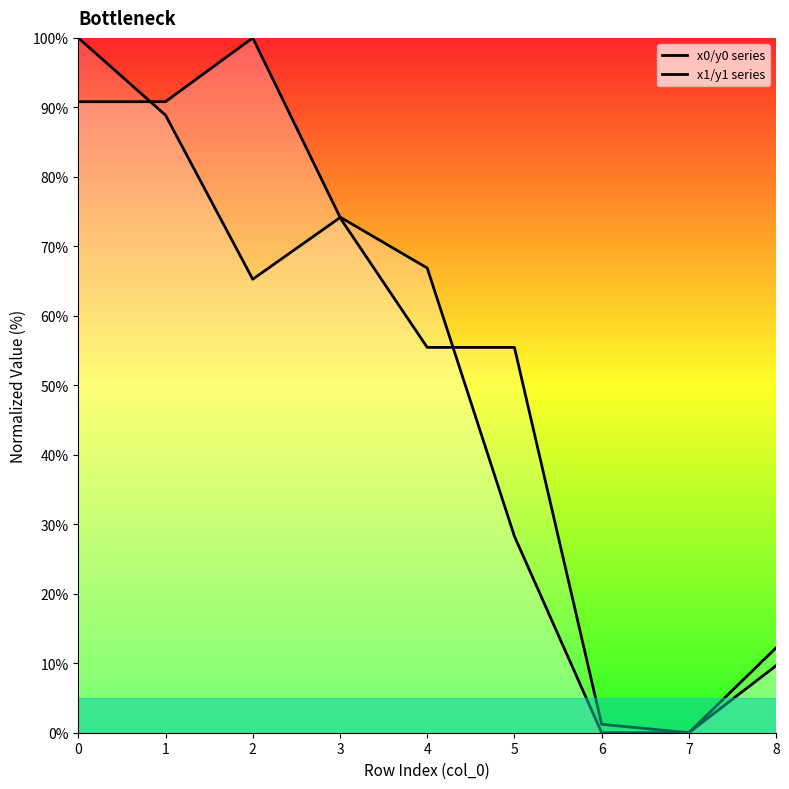

Reading left to right, what are all the values shown in this chart?

x0/y0 series: 90.8	90.8	100.0	74.2	66.9	28.3	0.0	0.0	9.7
x1/y1 series: 100.0	88.9	65.3	74.1	55.5	55.5	1.2	0.0	12.2